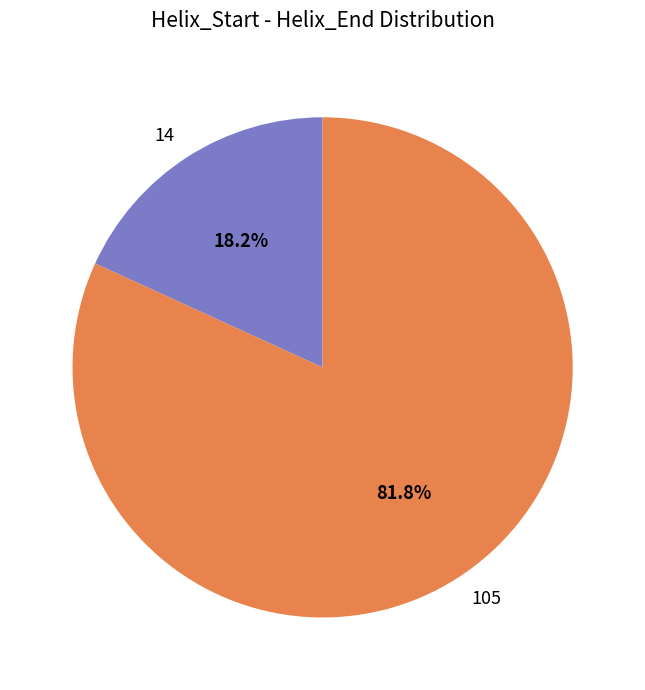

Which category accounts for the majority?

105